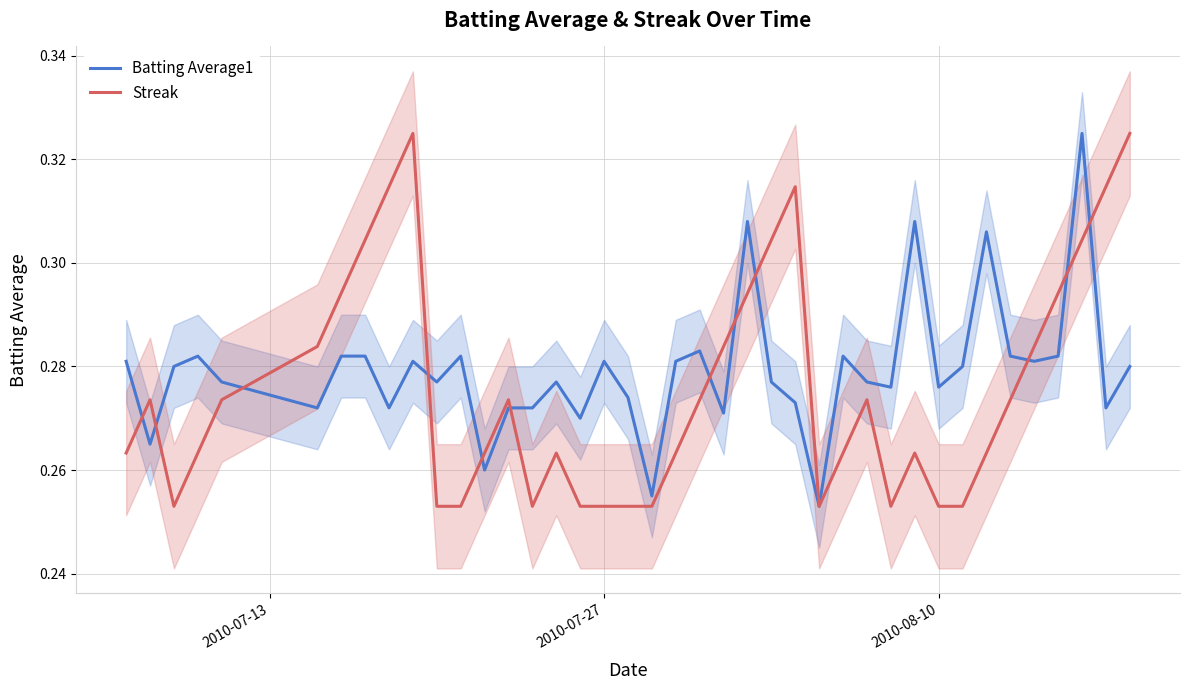

True or false: Batting Average1 and Streak cross at least once.

True